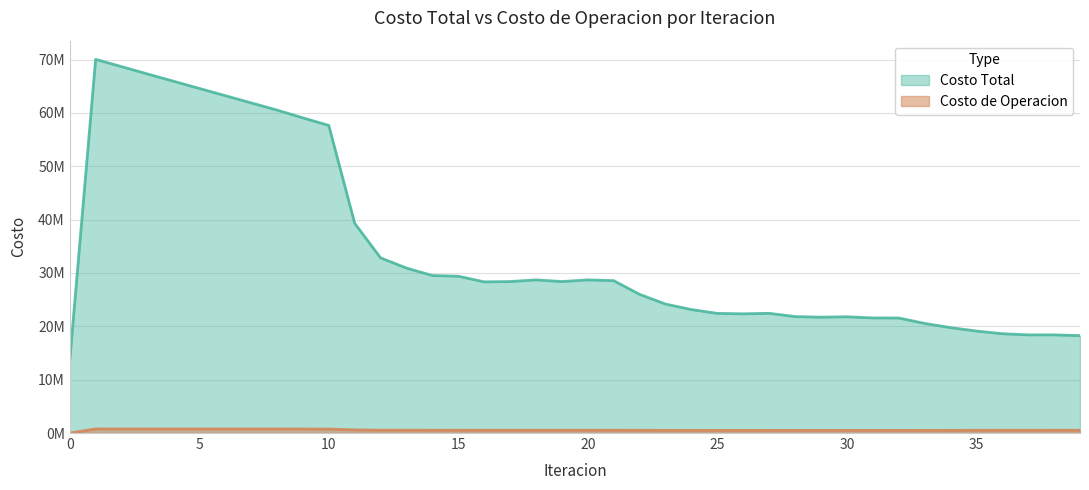

Where is the first local maximum for Costo Total?

1